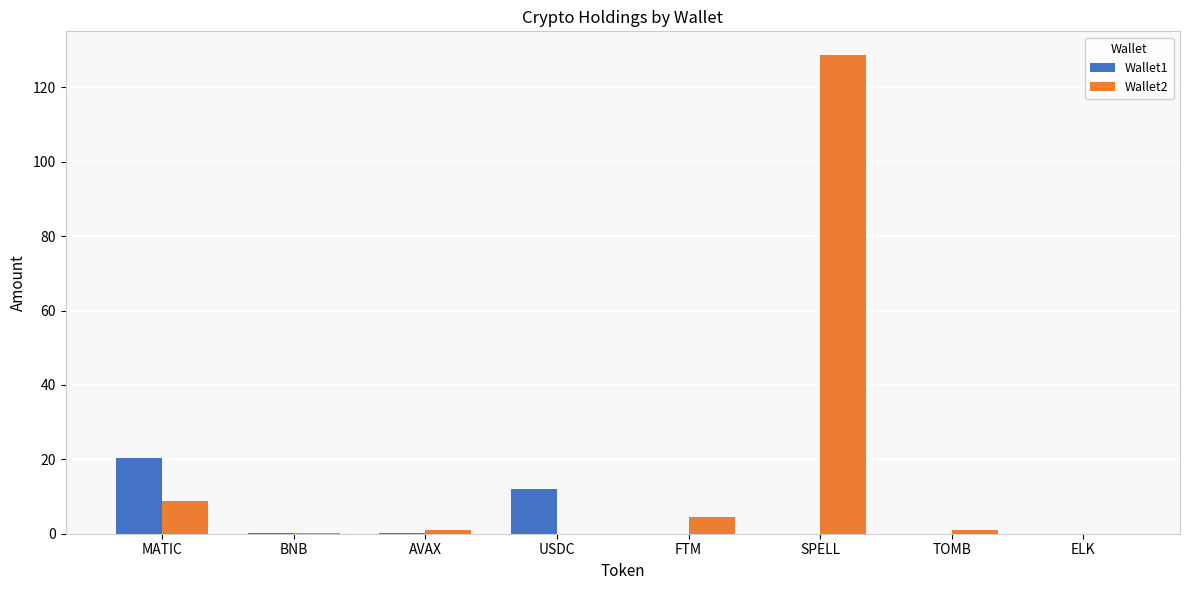

How many series are shown in this chart?

2